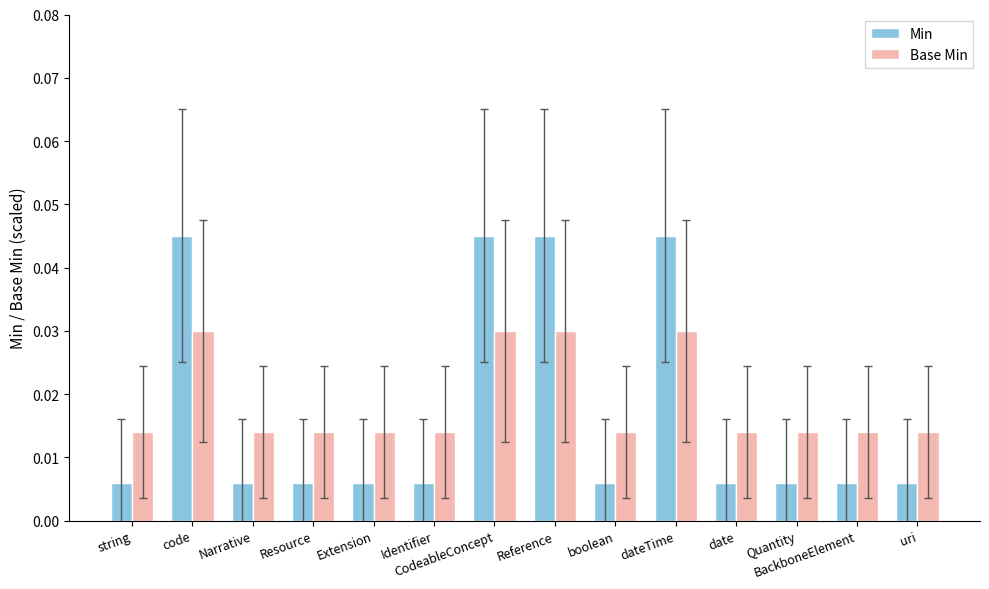

The value of Base Min at Resource is 0.0. True or false?

False